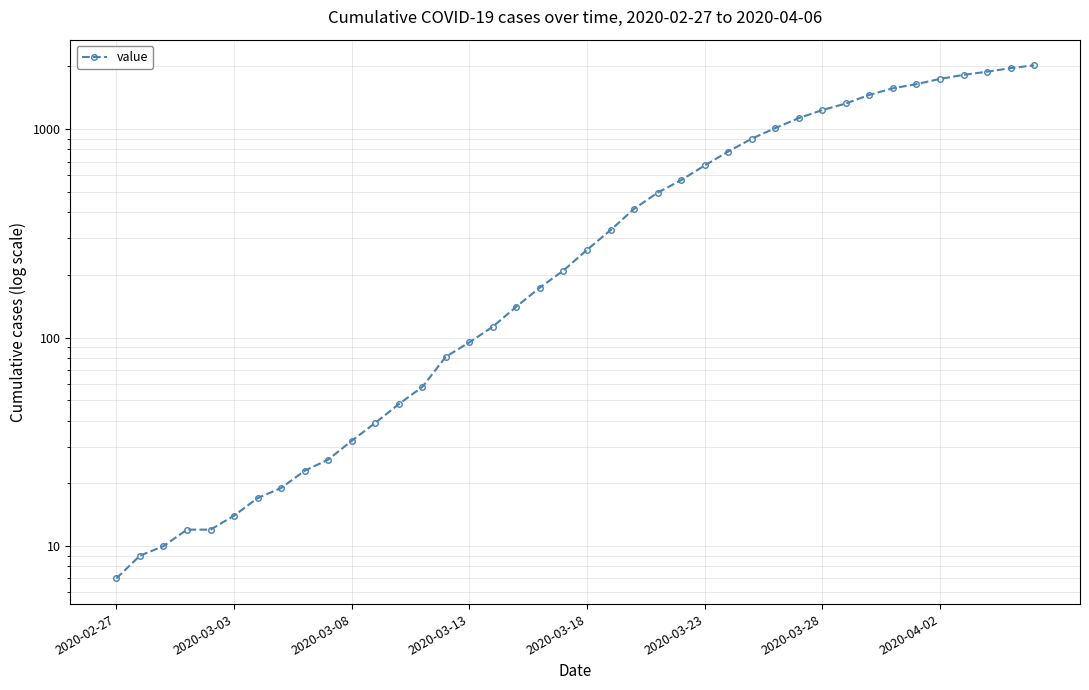

Which label corresponds to the smallest value in the chart?

2020-02-27